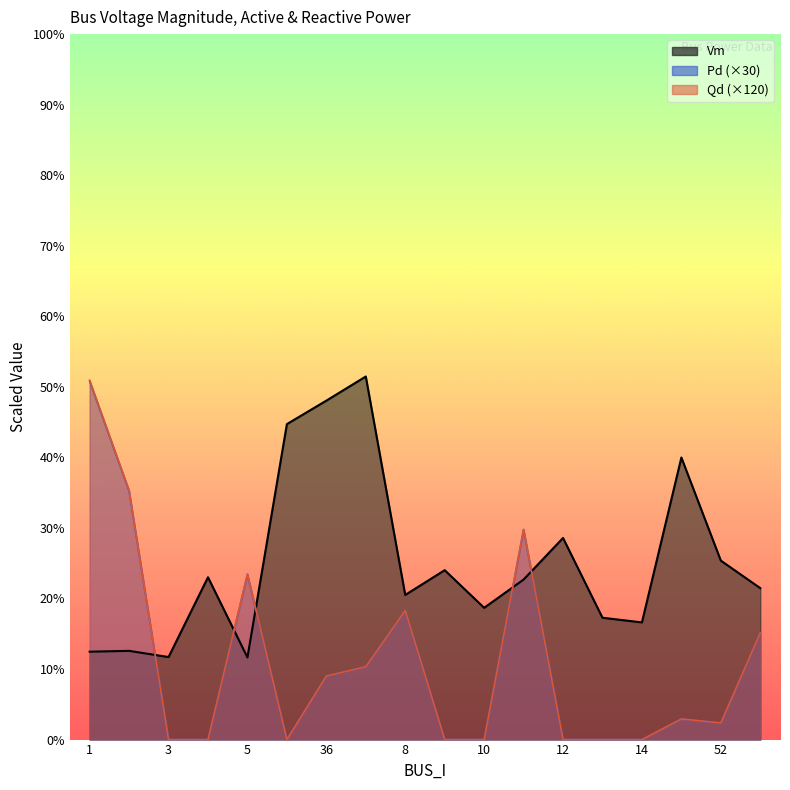

Rank the series at 4 from lowest to highest value.

Pd, Qd, Vm